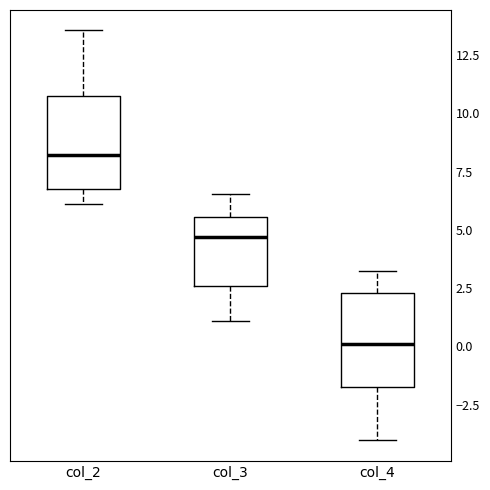

Which box's median line is the lowest?

col_4